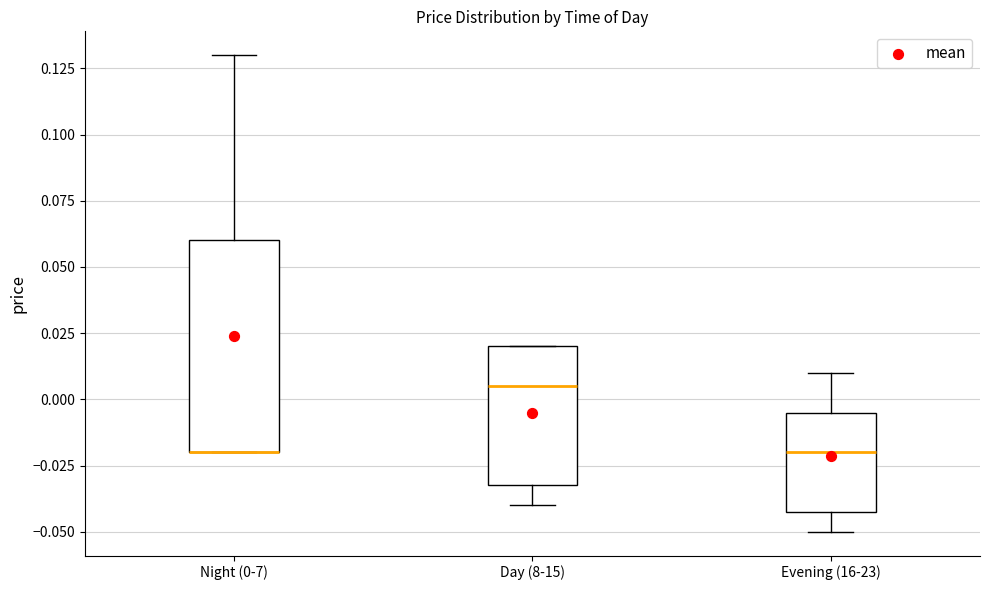

Comparing the boxes themselves (not the whiskers), which one is the tallest?

Night (0-7)